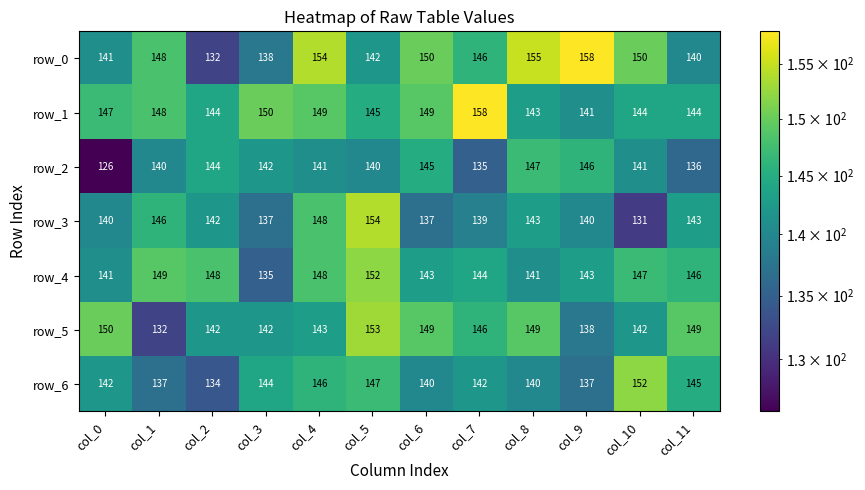

At which label is row_3 closest to 142?

col_2